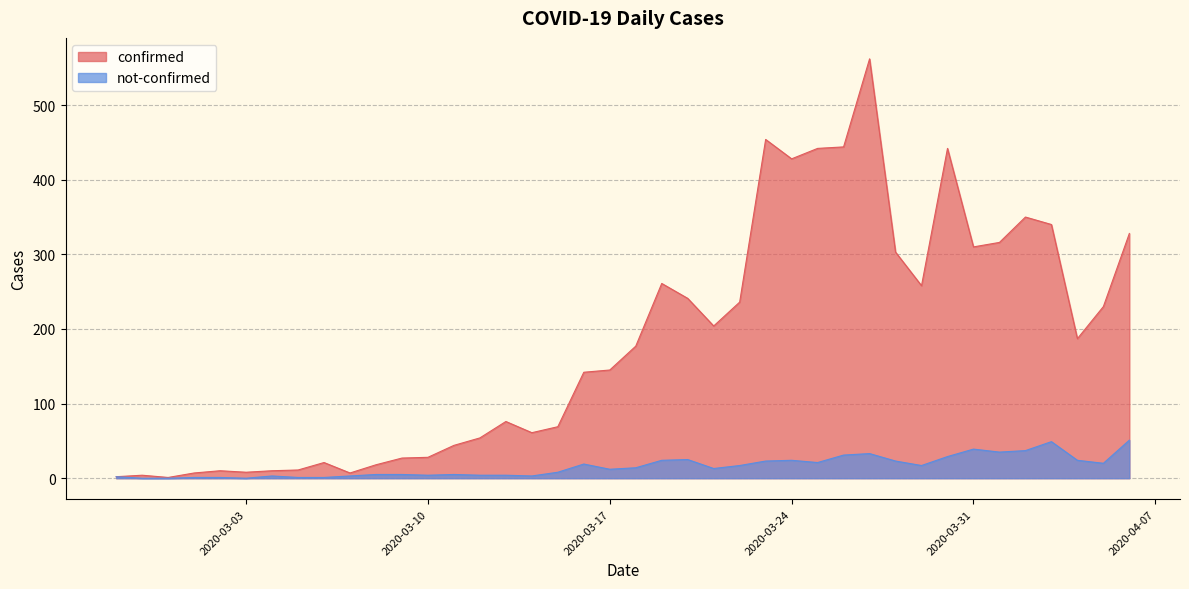

List the series in order of their peak value, highest first.

confirmed, not-confirmed